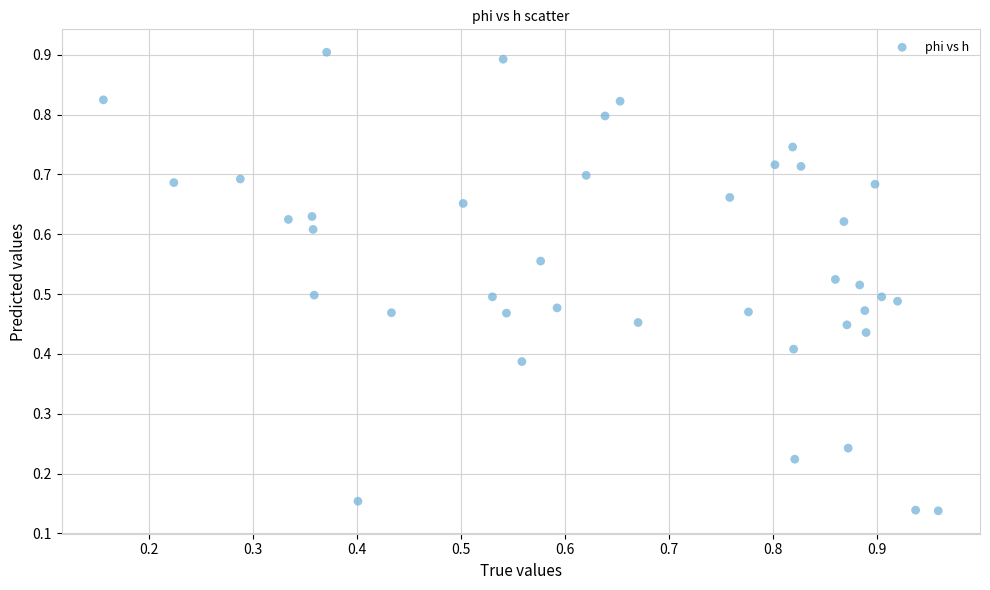

How many data points are displayed?

40